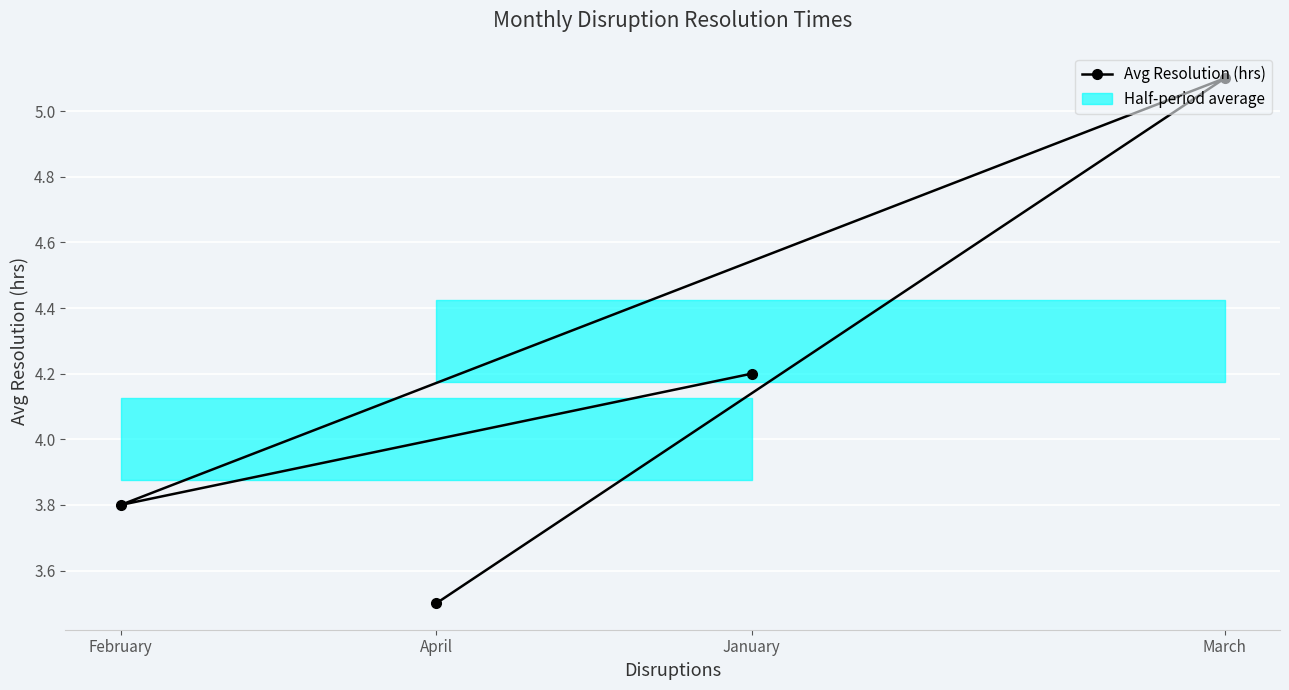

List the labels in order of value, smallest first.

April, February, January, March